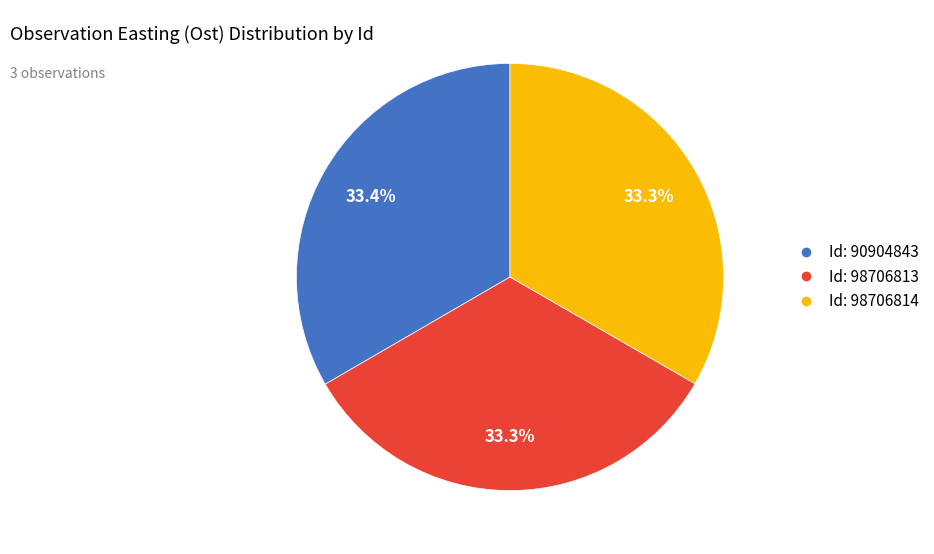

To the nearest percent, what is the average slice percentage?

33%